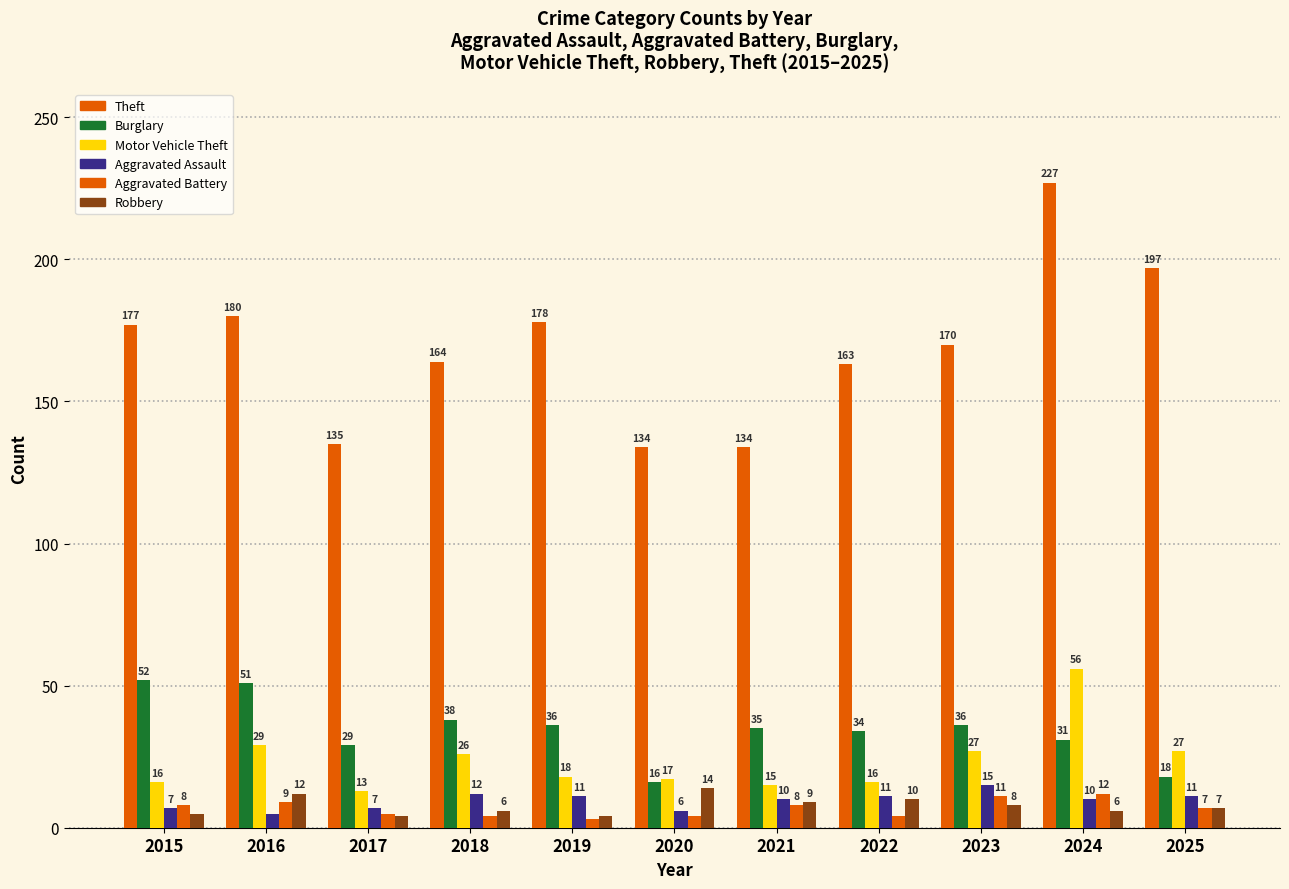

How many series are shown in this chart?

6